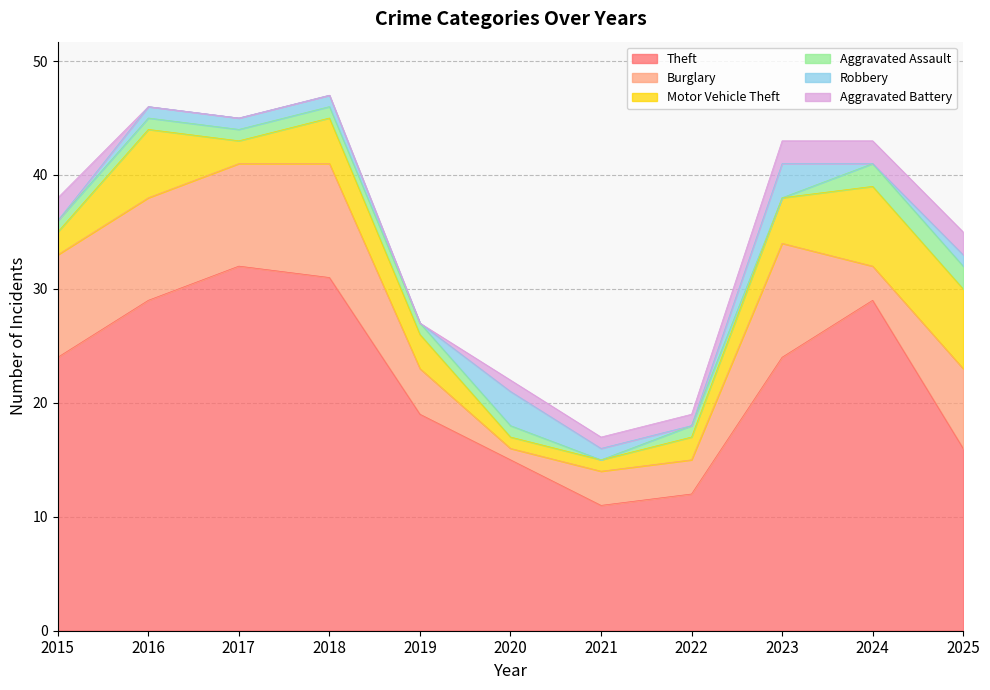

Reading left to right, extract all data points from this chart.

Theft: 24	29	32	31	19	15	11	12	24	29	16
Burglary: 9	9	9	10	4	1	3	3	10	3	7
Motor Vehicle Theft: 2	6	2	4	3	1	1	2	4	7	7
Aggravated Assault: 1	1	1	1	1	1	0	1	0	2	2
Robbery: 0	1	1	1	0	3	1	0	3	0	1
Aggravated Battery: 2	0	0	0	0	1	1	1	2	2	2